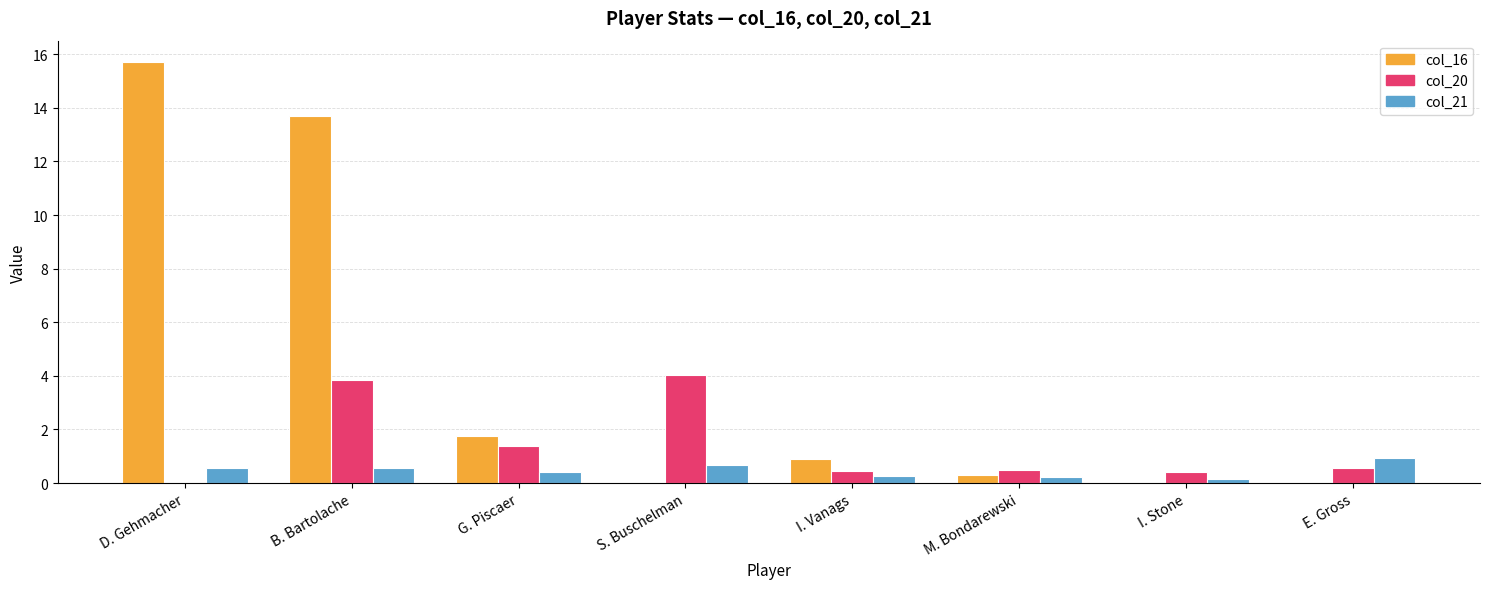

Between B. Bartolache and G. Piscaer, which series saw the biggest shift?

col_16